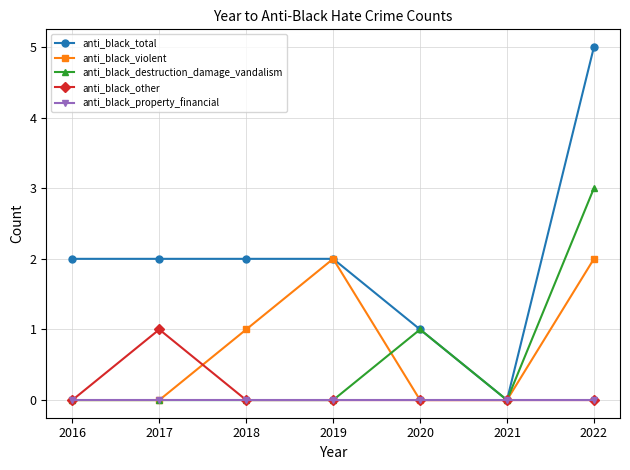

Count the anti_black_destruction_damage_vandalism values in the range 0 to 1.

6